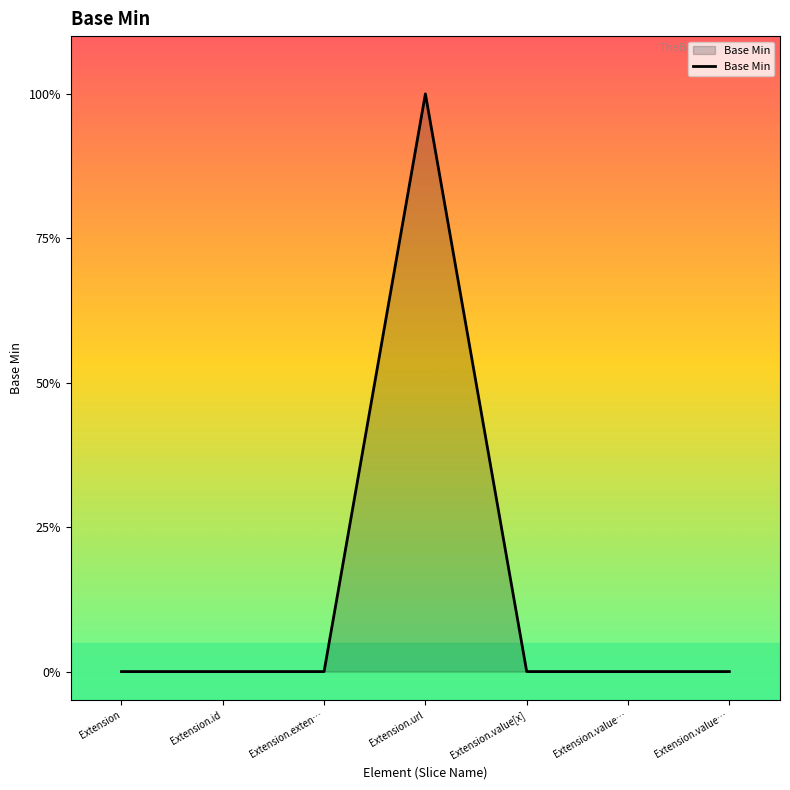

What is the label of the 6th point from the left?

Extension.value…